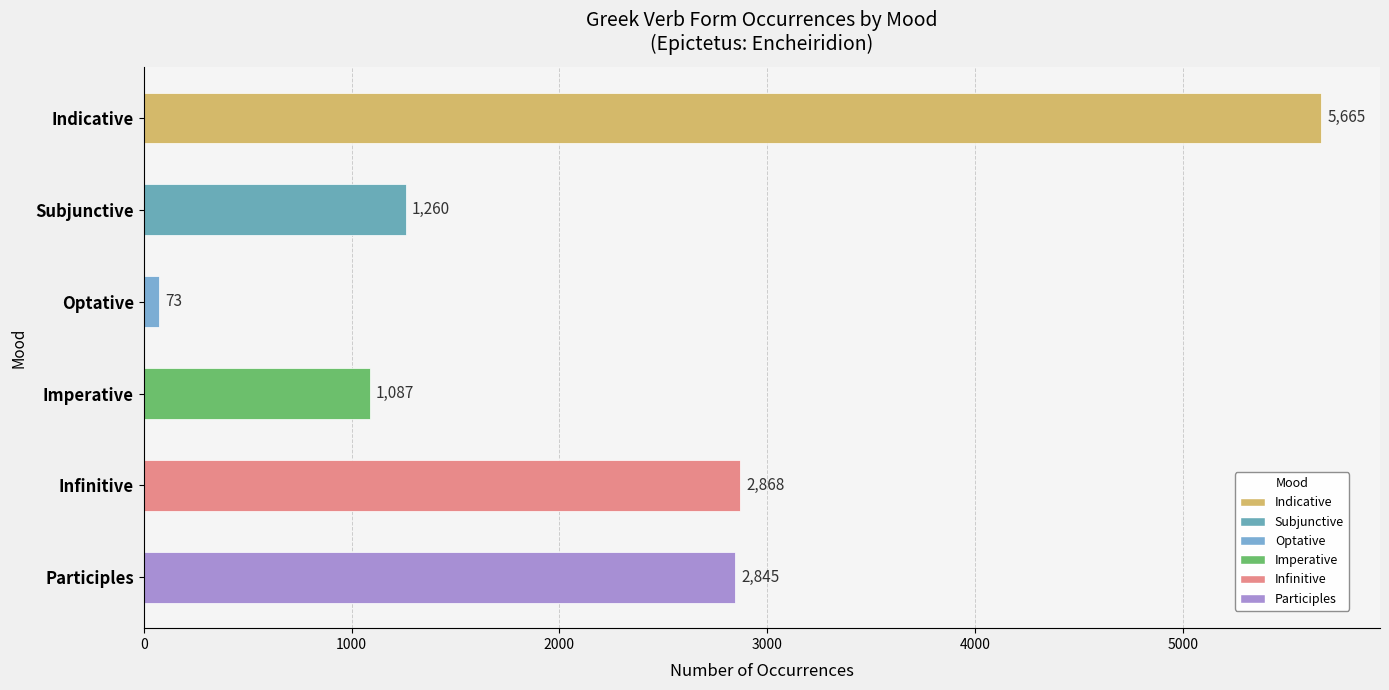

What is the value of the 2nd bar from the top?

1260